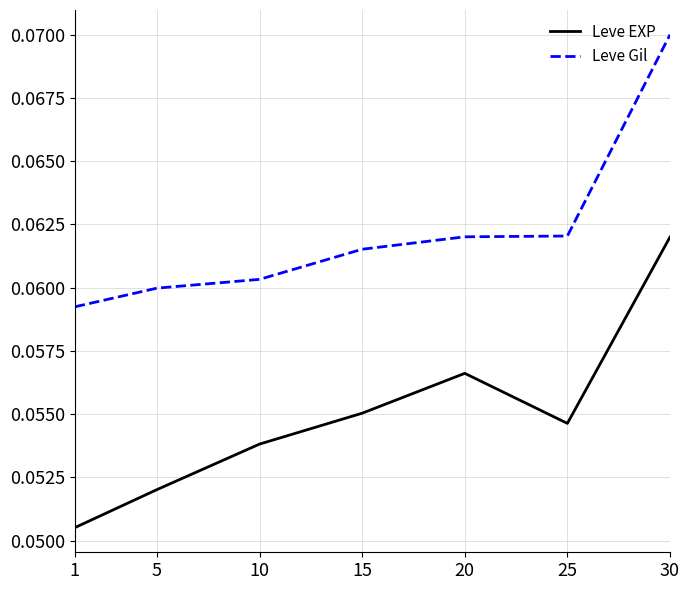

Rank the series at 5 from highest to lowest value.

Leve Gil, Leve EXP